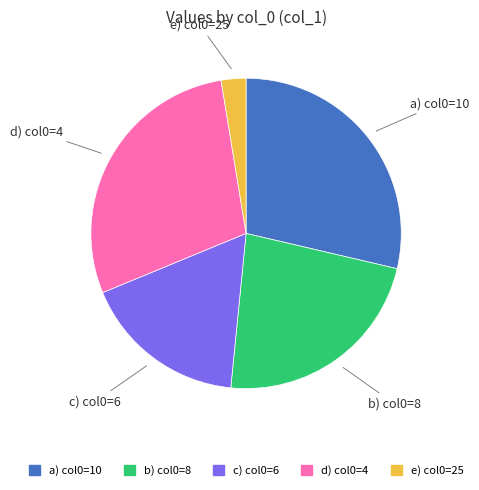

Which slice is the smallest?

e) col0=25